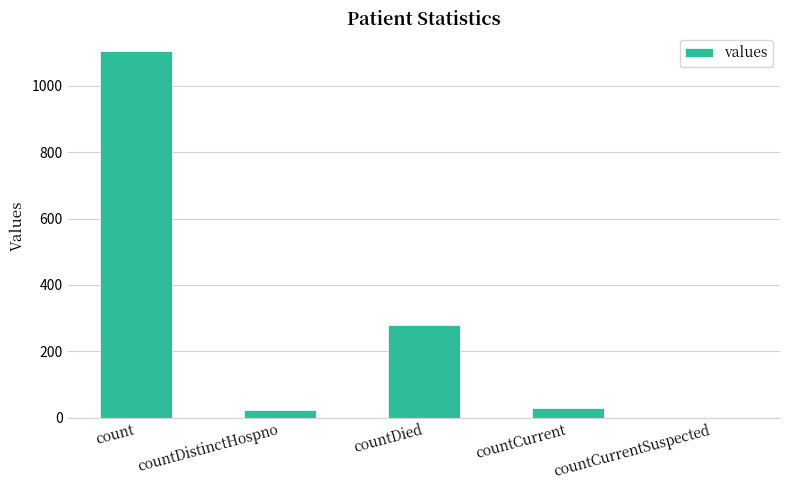

What is the average value?

287